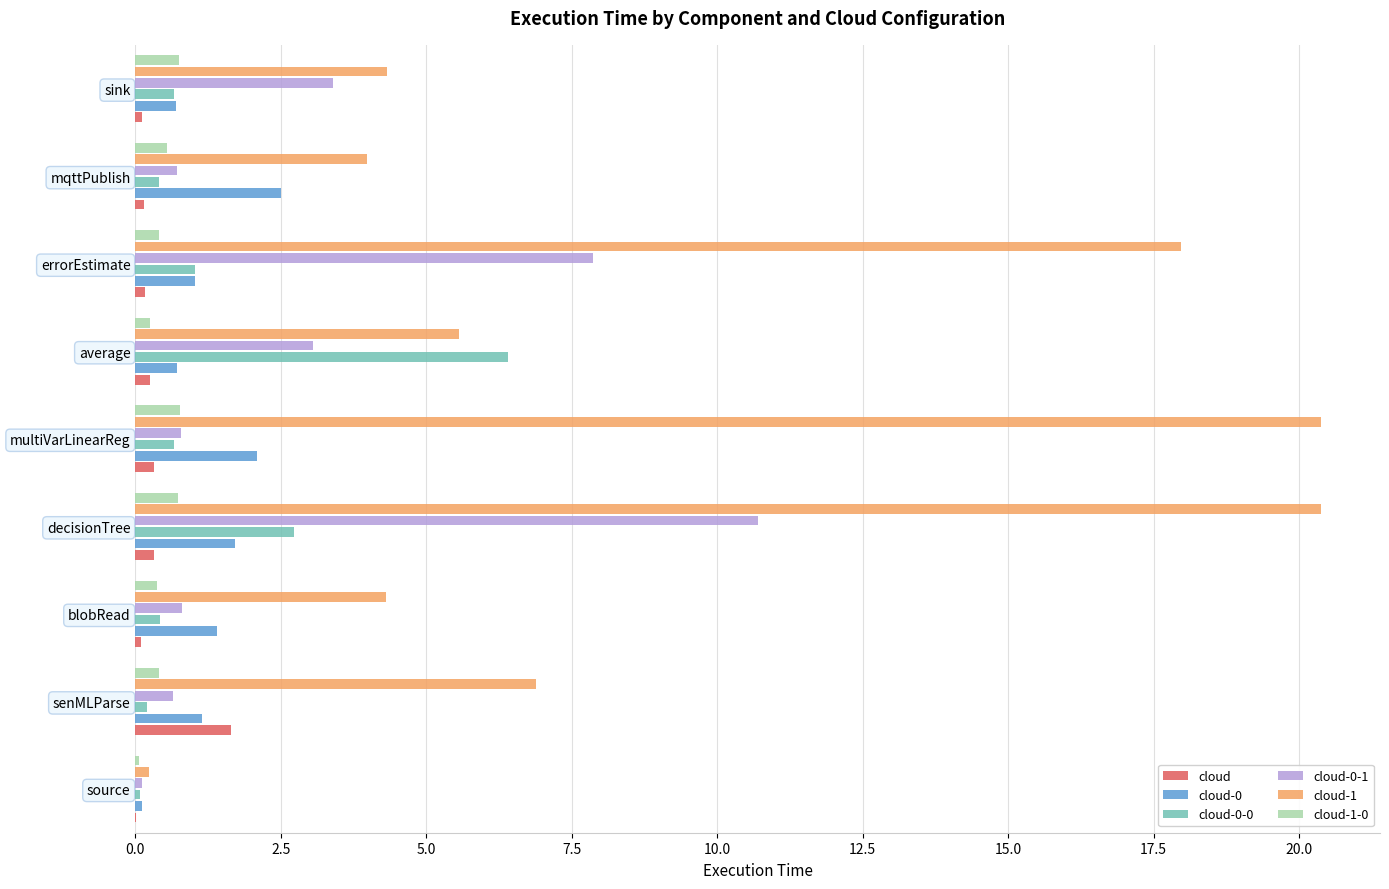

Which category has the highest value in the cloud-0-1 series?

decisionTree